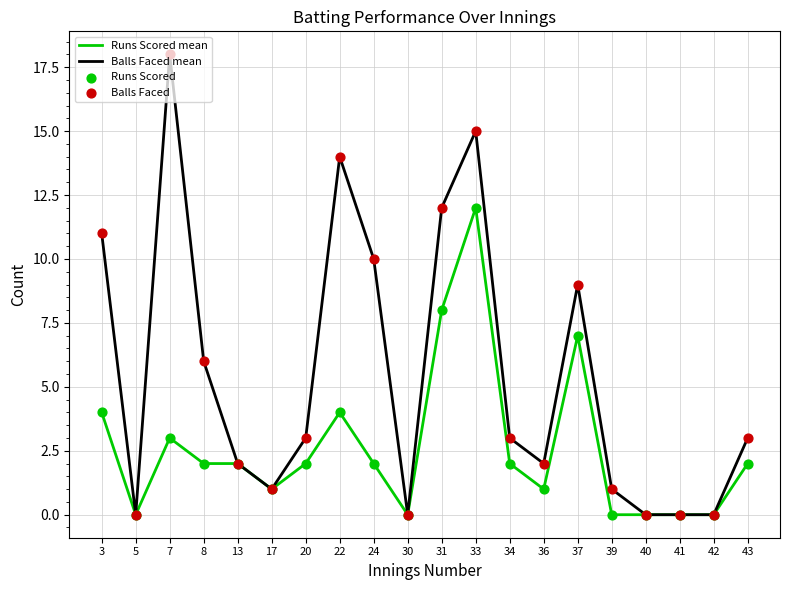

At how many categories does at least one series exceed 16?

1